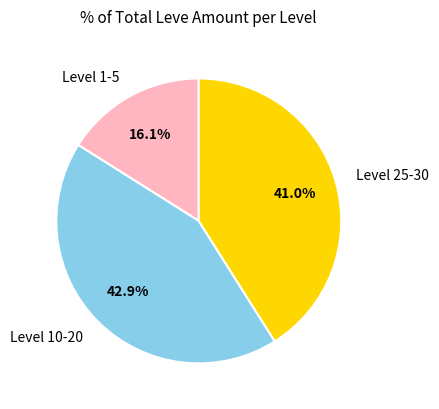

What is the smallest slice in the pie chart?

Level 1-5